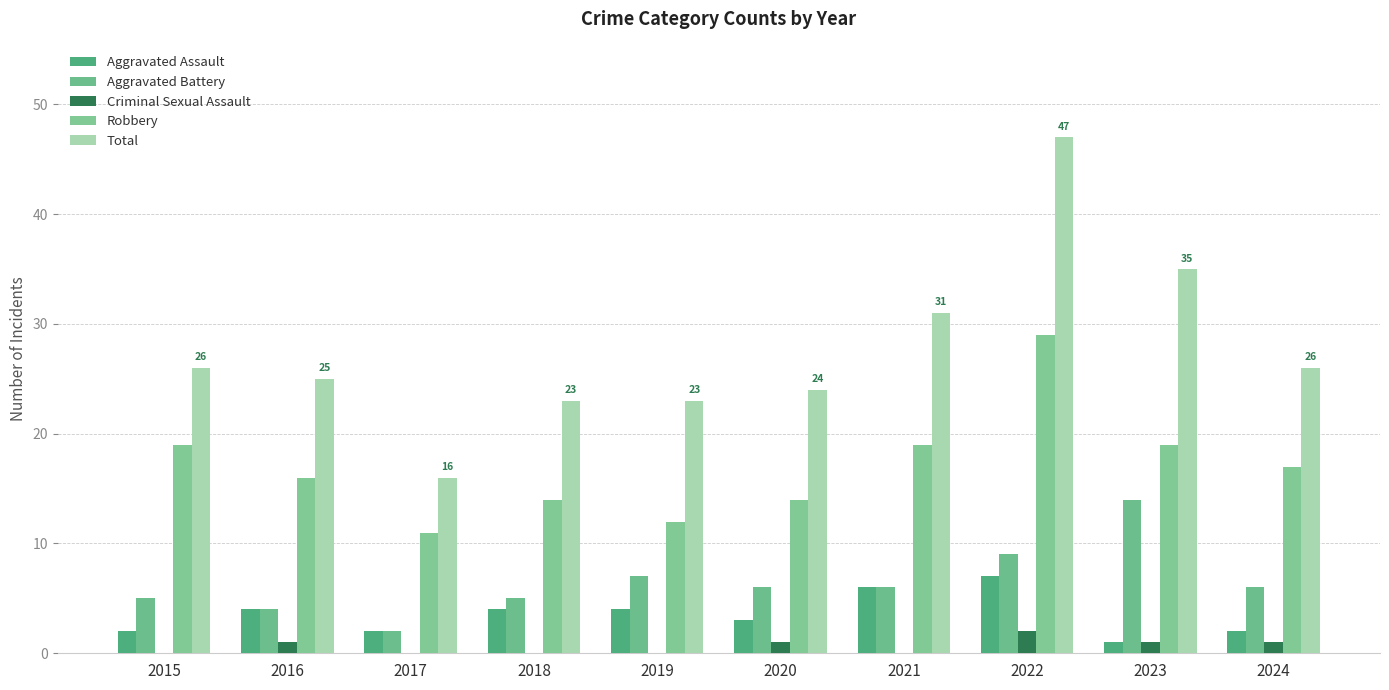

How many data points does each series have?

10